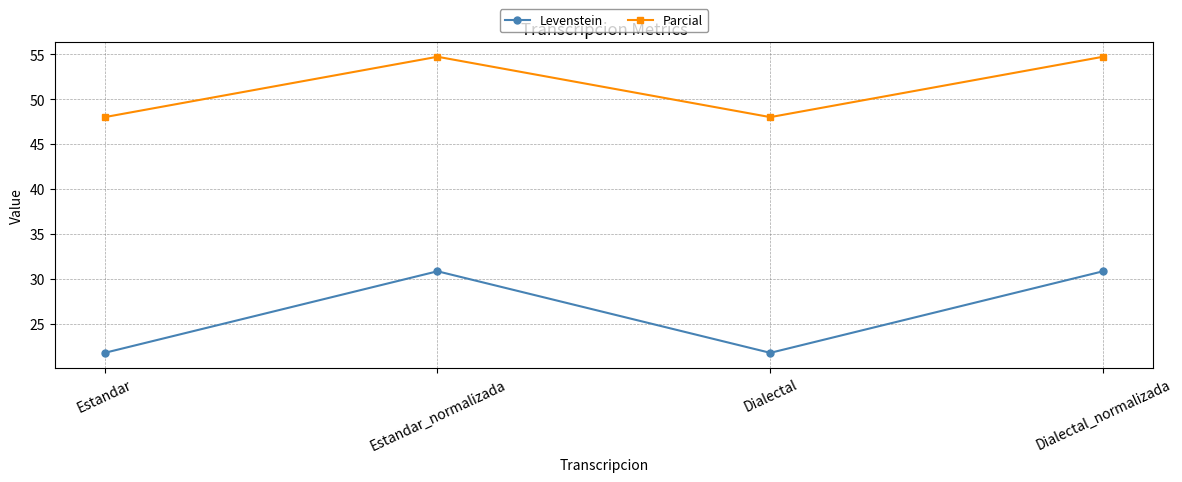

List the series in order of their overall mean, lowest first.

Levenstein, Parcial